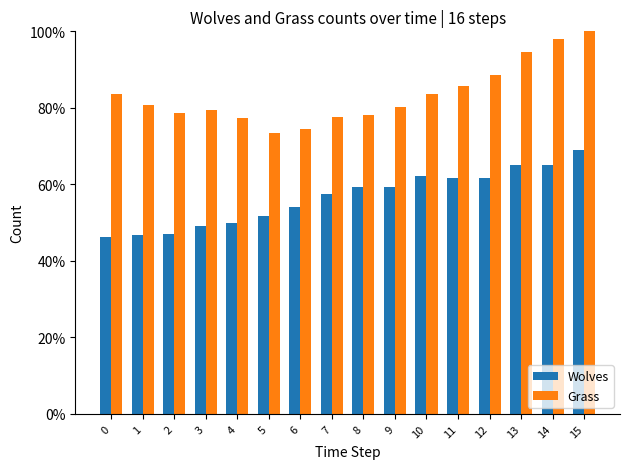

What are all the series names shown in the legend?

Wolves, Grass